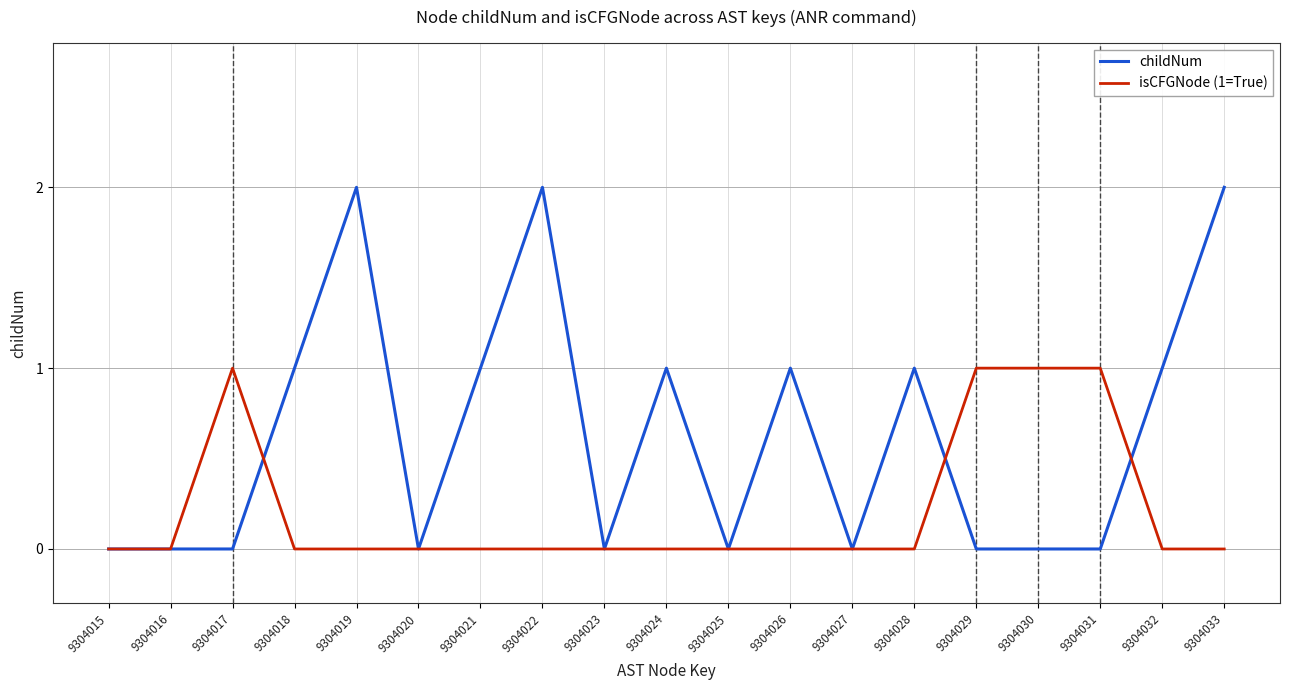

Reading right to left, extract all data points from this chart.

childNum: 9304033=2	9304032=1	9304031=0	9304030=0	9304029=0	9304028=1	9304027=0	9304026=1	9304025=0	9304024=1	9304023=0	9304022=2	9304021=1	9304020=0	9304019=2	9304018=1	9304017=0	9304016=0	9304015=0
isCFGNode (1=True): 9304033=0	9304032=0	9304031=1	9304030=1	9304029=1	9304028=0	9304027=0	9304026=0	9304025=0	9304024=0	9304023=0	9304022=0	9304021=0	9304020=0	9304019=0	9304018=0	9304017=1	9304016=0	9304015=0